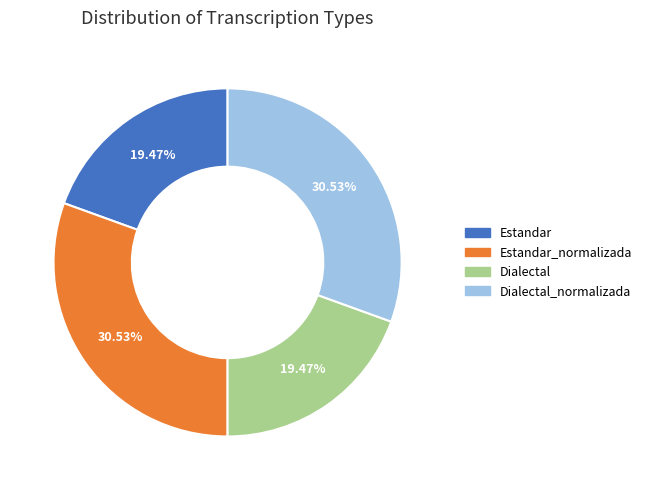

Is there a majority slice in this chart?

No